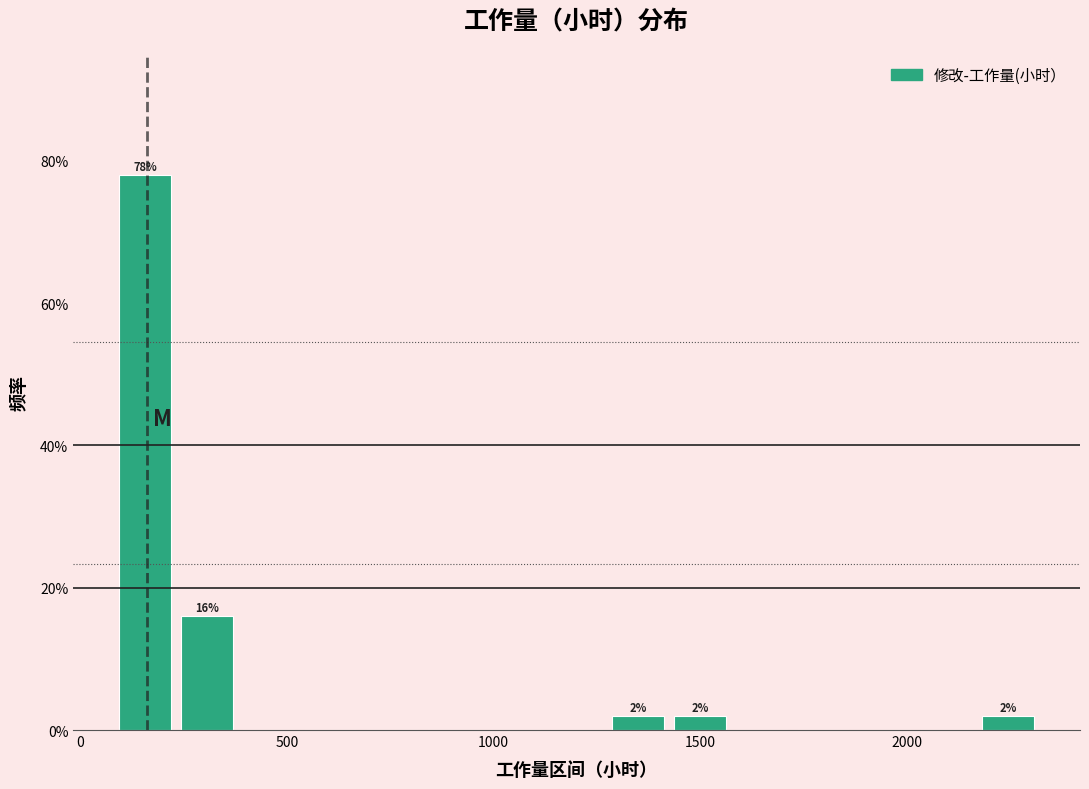

Around what value on the x-axis is the tallest bar? Give the approximate position of its centre, as read against the axis.

150